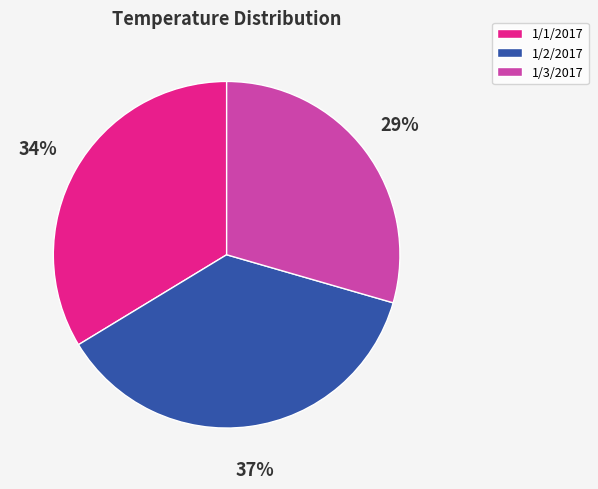

Which slice is the smallest?

1/3/2017